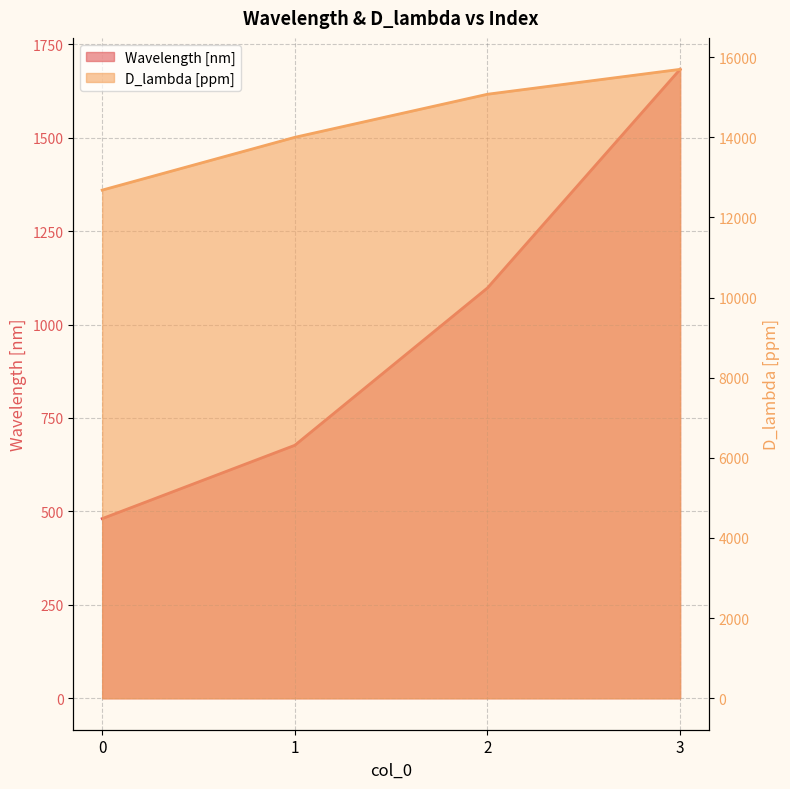

What is the value of the Wavelength [nm] point at the 1st from the left?

480.7